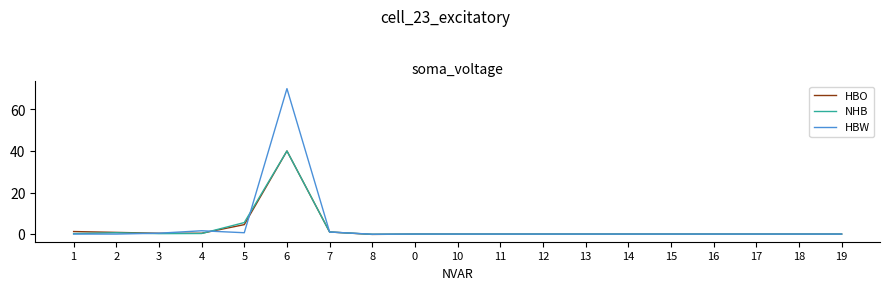

The value of HBO at 8 is -0.2. True or false?

True